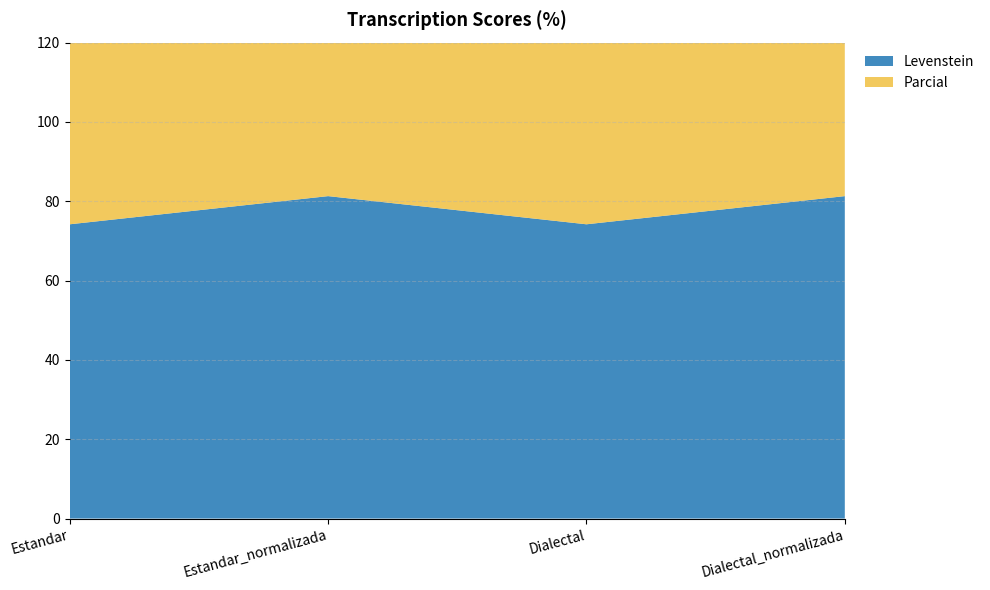

Reading right to left, list all the values displayed in this chart.

Levenstein: 81.3	74.2	81.3	74.2
Parcial: 87.1	81.8	87.1	81.8